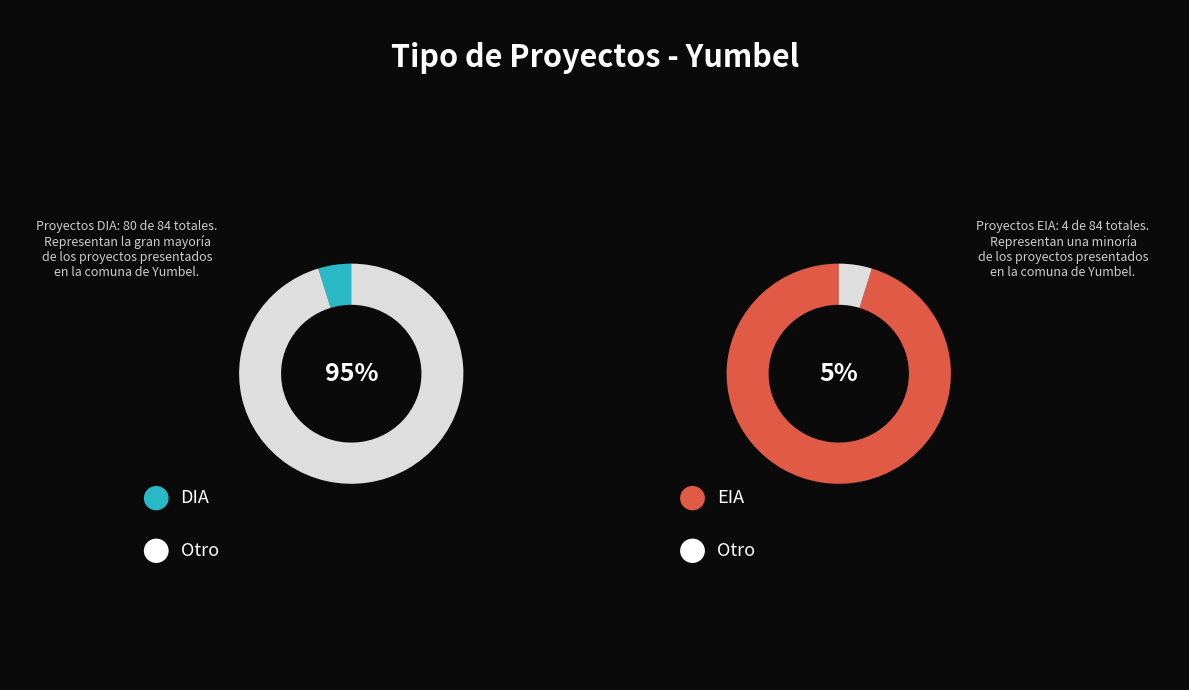

What portion of the pie excludes EIA?

95.2%